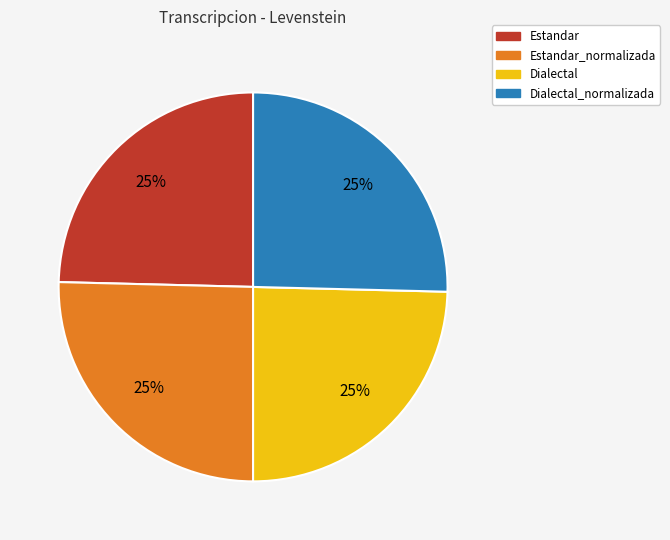

Is there any slice that represents more than half of the pie?

No